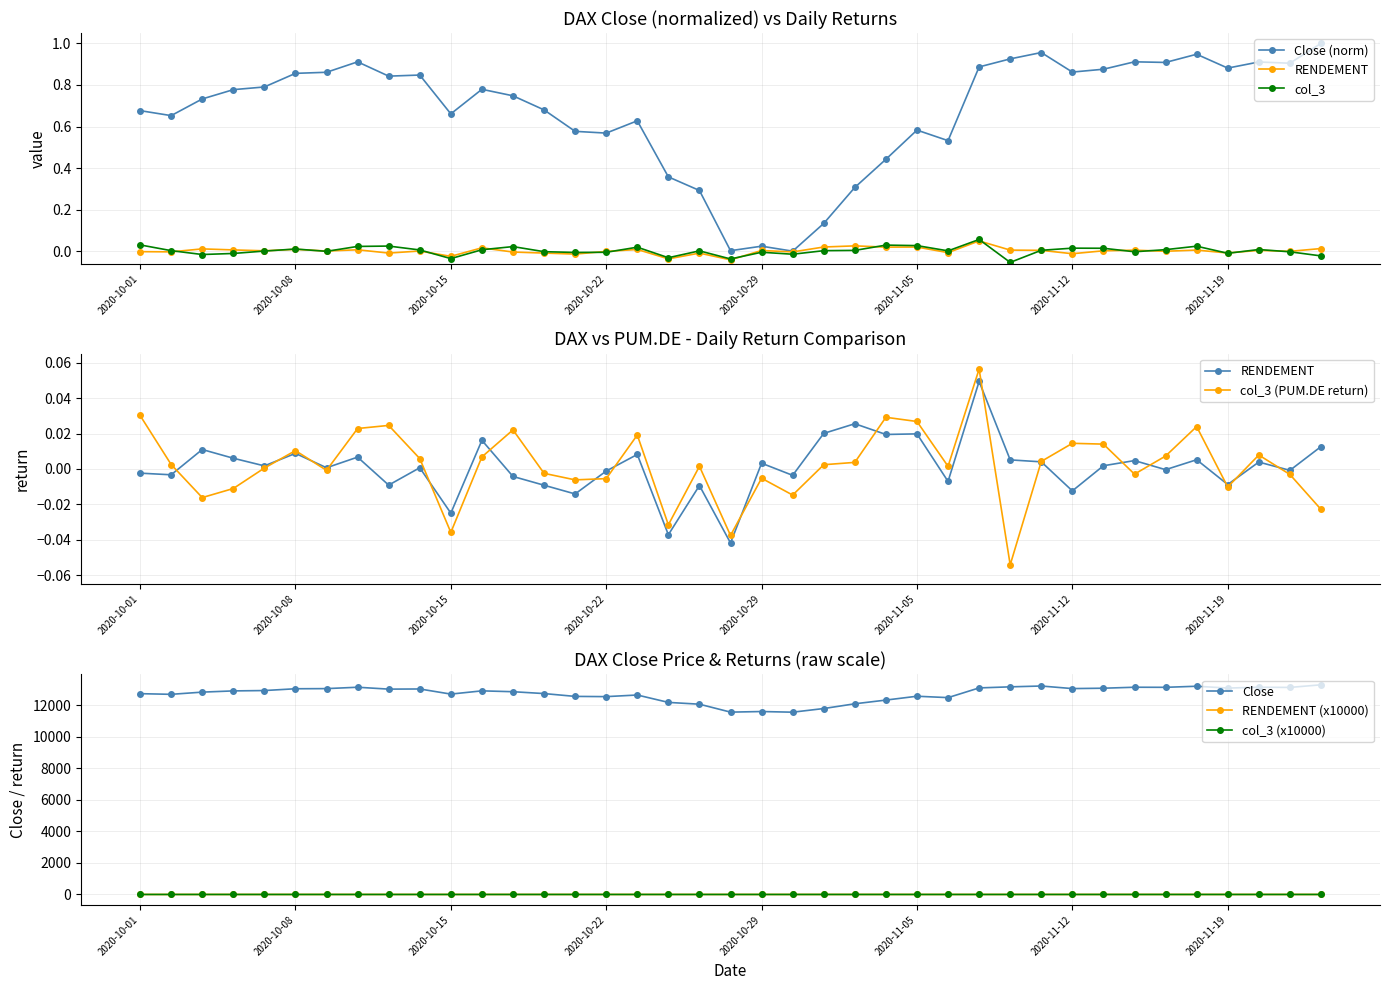

Which series has the largest range (max minus min)?

Close